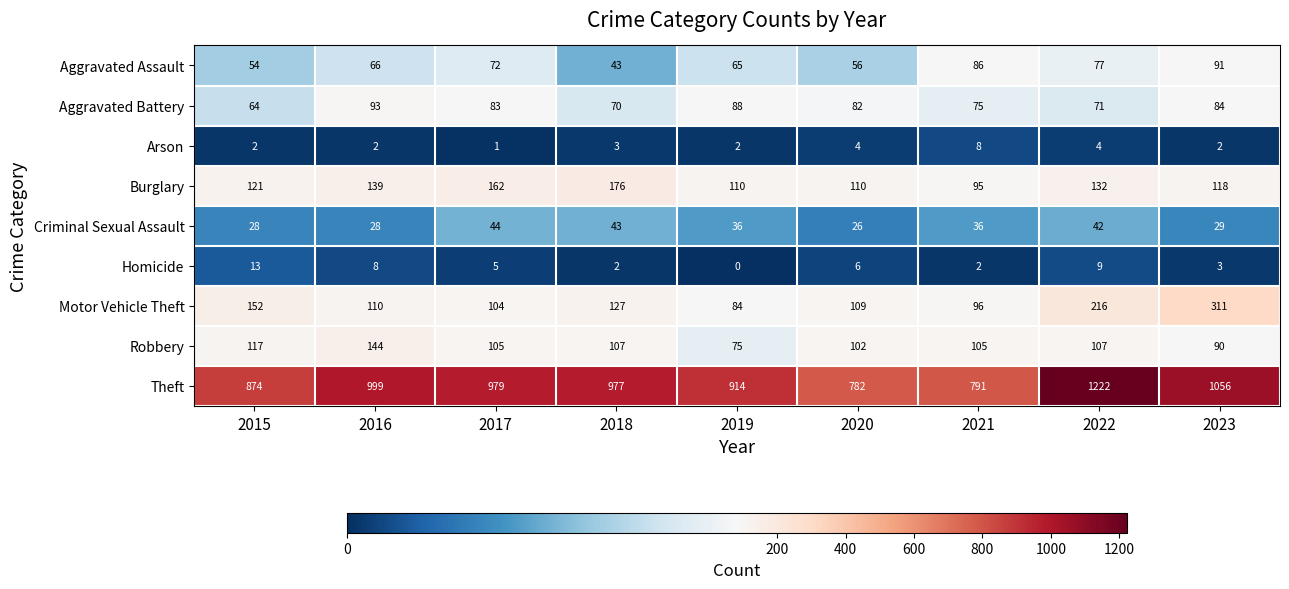

At which category is the sum across all series the highest?

2022